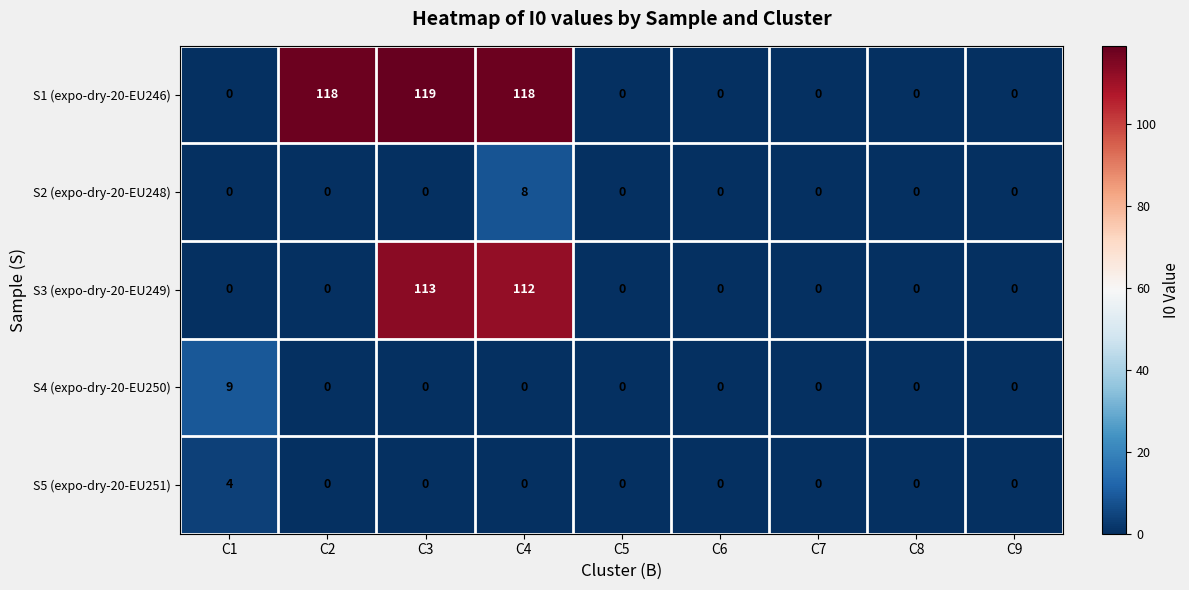

How many series are shown in this chart?

5